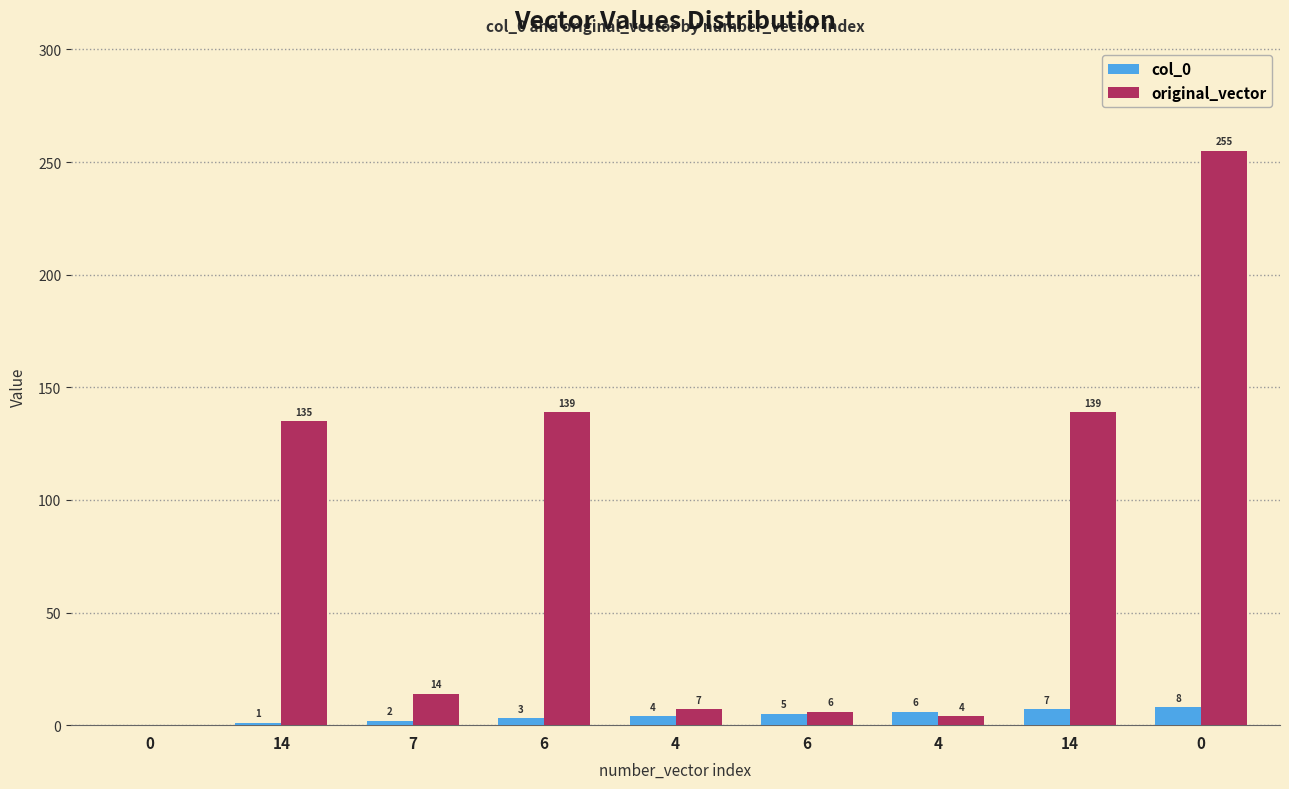

Rank the series by their average value, from highest to lowest.

original_vector, col_0